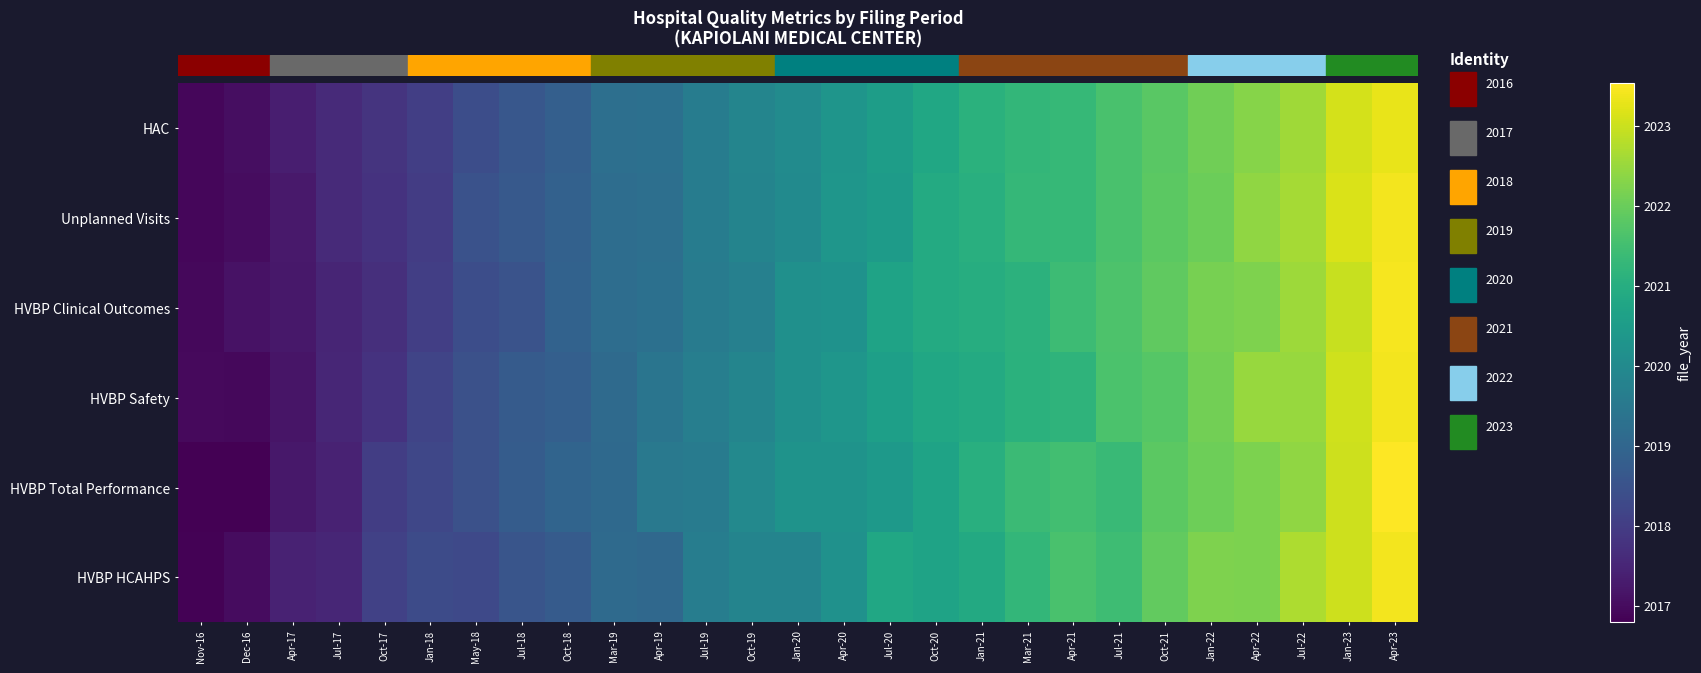

Reading left to right, list all the values displayed in this chart.

HAC: Nov-16=2016.9	Dec-16=2017.0	Apr-17=2017.4	Jul-17=2017.6	Oct-17=2017.8	Jan-18=2018.1	May-18=2018.4	Jul-18=2018.6	Oct-18=2018.8	Mar-19=2019.3	Apr-19=2019.3	Jul-19=2019.6	Oct-19=2019.9	Jan-20=2020.1	Apr-20=2020.3	Jul-20=2020.6	Oct-20=2020.8	Jan-21=2021.1	Mar-21=2021.2	Apr-21=2021.3	Jul-21=2021.6	Oct-21=2021.8	Jan-22=2022.1	Apr-22=2022.3	Jul-22=2022.6	Jan-23=2023.1	Apr-23=2023.3
Unplanned Visits: Nov-16=2016.9	Dec-16=2017.0	Apr-17=2017.3	Jul-17=2017.6	Oct-17=2017.8	Jan-18=2018.0	May-18=2018.5	Jul-18=2018.7	Oct-18=2018.9	Mar-19=2019.2	Apr-19=2019.3	Jul-19=2019.6	Oct-19=2019.8	Jan-20=2020.0	Apr-20=2020.3	Jul-20=2020.5	Oct-20=2020.9	Jan-21=2021.0	Mar-21=2021.3	Apr-21=2021.3	Jul-21=2021.6	Oct-21=2021.8	Jan-22=2022.0	Apr-22=2022.4	Jul-22=2022.6	Jan-23=2023.2	Apr-23=2023.4
HVBP Clinical Outcomes: Nov-16=2016.9	Dec-16=2017.1	Apr-17=2017.2	Jul-17=2017.5	Oct-17=2017.7	Jan-18=2018.0	May-18=2018.4	Jul-18=2018.5	Oct-18=2018.9	Mar-19=2019.2	Apr-19=2019.3	Jul-19=2019.6	Oct-19=2019.7	Jan-20=2020.2	Apr-20=2020.2	Jul-20=2020.7	Oct-20=2020.9	Jan-21=2021.0	Mar-21=2021.1	Apr-21=2021.4	Jul-21=2021.6	Oct-21=2021.9	Jan-22=2022.2	Apr-22=2022.2	Jul-22=2022.5	Jan-23=2023.0	Apr-23=2023.4
HVBP Safety: Nov-16=2017.0	Dec-16=2016.9	Apr-17=2017.2	Jul-17=2017.5	Oct-17=2017.8	Jan-18=2018.2	May-18=2018.5	Jul-18=2018.7	Oct-18=2018.8	Mar-19=2019.1	Apr-19=2019.4	Jul-19=2019.7	Oct-19=2019.9	Jan-20=2020.2	Apr-20=2020.3	Jul-20=2020.6	Oct-20=2020.8	Jan-21=2020.9	Mar-21=2021.1	Apr-21=2021.2	Jul-21=2021.6	Oct-21=2021.8	Jan-22=2022.1	Apr-22=2022.5	Jul-22=2022.5	Jan-23=2023.1	Apr-23=2023.4
HVBP Total Performance: Nov-16=2016.8	Dec-16=2016.8	Apr-17=2017.2	Jul-17=2017.4	Oct-17=2018.0	Jan-18=2018.2	May-18=2018.5	Jul-18=2018.8	Oct-18=2019.0	Mar-19=2019.1	Apr-19=2019.5	Jul-19=2019.6	Oct-19=2020.0	Jan-20=2020.3	Apr-20=2020.3	Jul-20=2020.4	Oct-20=2020.7	Jan-21=2021.1	Mar-21=2021.4	Apr-21=2021.5	Jul-21=2021.4	Oct-21=2021.8	Jan-22=2022.0	Apr-22=2022.2	Jul-22=2022.4	Jan-23=2023.0	Apr-23=2023.5
HVBP HCAHPS: Nov-16=2016.8	Dec-16=2017.0	Apr-17=2017.4	Jul-17=2017.5	Oct-17=2018.1	Jan-18=2018.3	May-18=2018.3	Jul-18=2018.6	Oct-18=2018.7	Mar-19=2019.1	Apr-19=2019.1	Jul-19=2019.6	Oct-19=2019.8	Jan-20=2019.8	Apr-20=2020.2	Jul-20=2020.8	Oct-20=2020.7	Jan-21=2020.9	Mar-21=2021.2	Apr-21=2021.6	Jul-21=2021.4	Oct-21=2021.9	Jan-22=2022.2	Apr-22=2022.2	Jul-22=2022.7	Jan-23=2023.0	Apr-23=2023.4